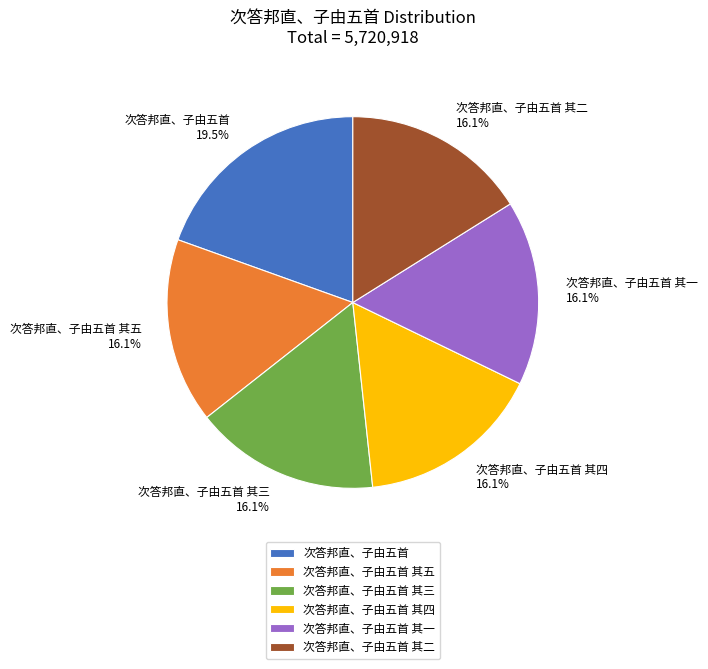

How many segments does this pie chart have?

6